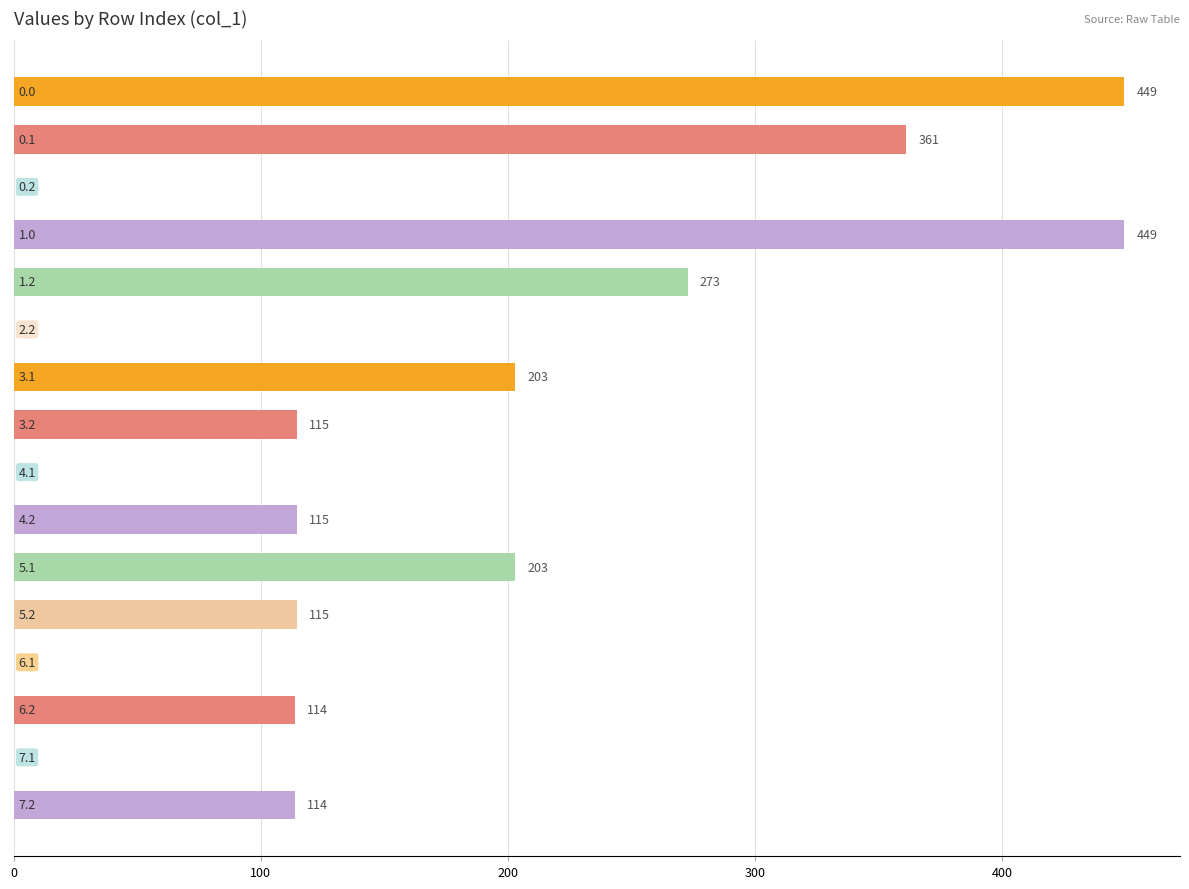

Are the bars grouped side by side (vs. stacked)?

No